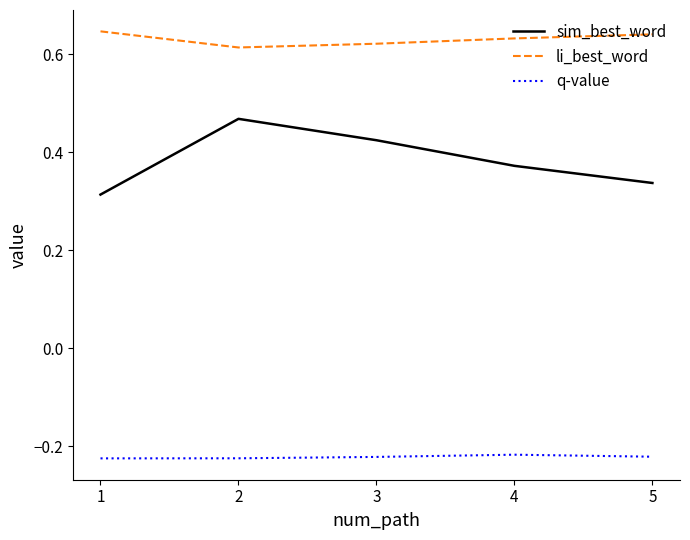

True or false: q-value and li_best_word cross at least once.

False